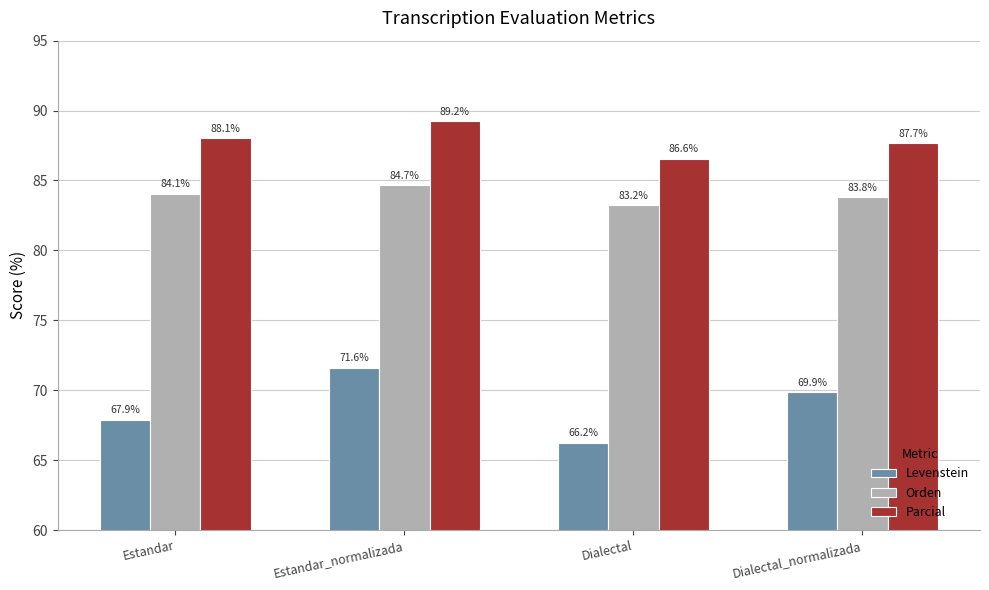

What is the label of the 1st bar from the left?

Estandar